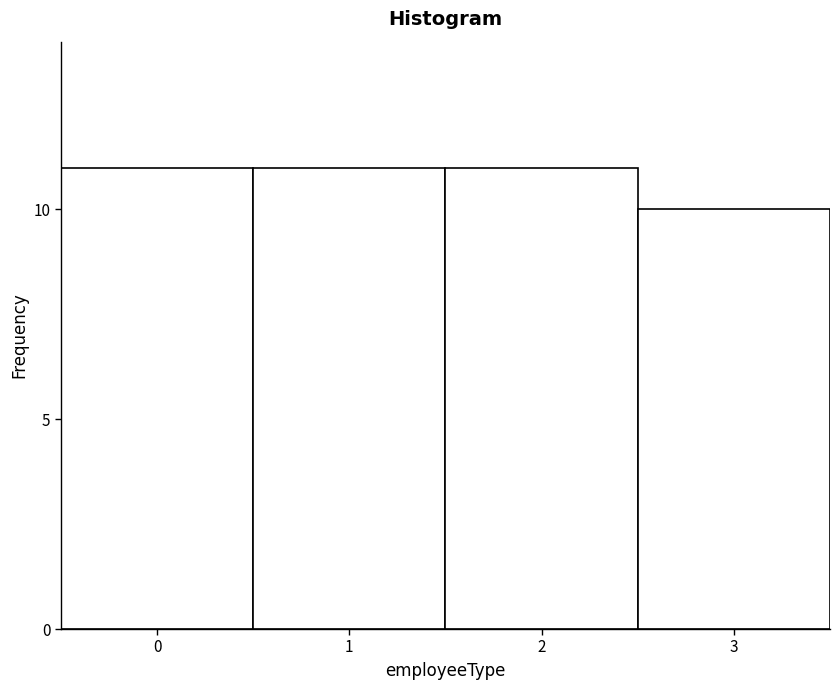

Reading left to right, what are all the values shown in this chart?

11	11	11	10